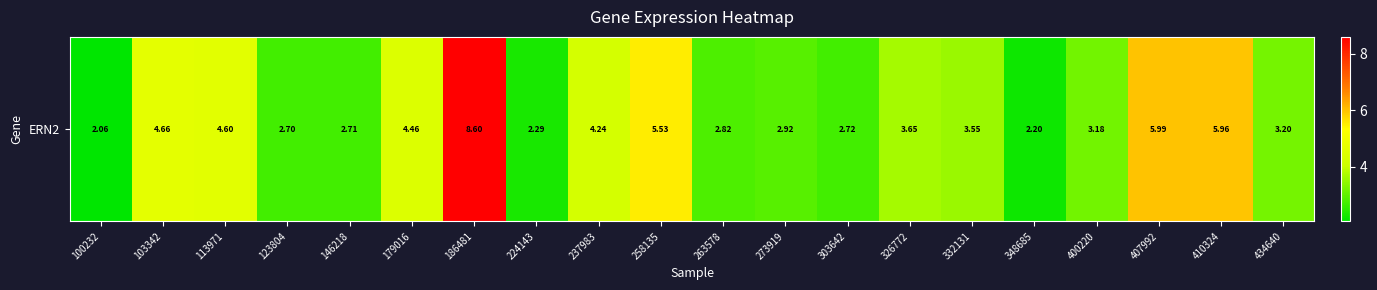

At which label is the value closest to 5?

103342